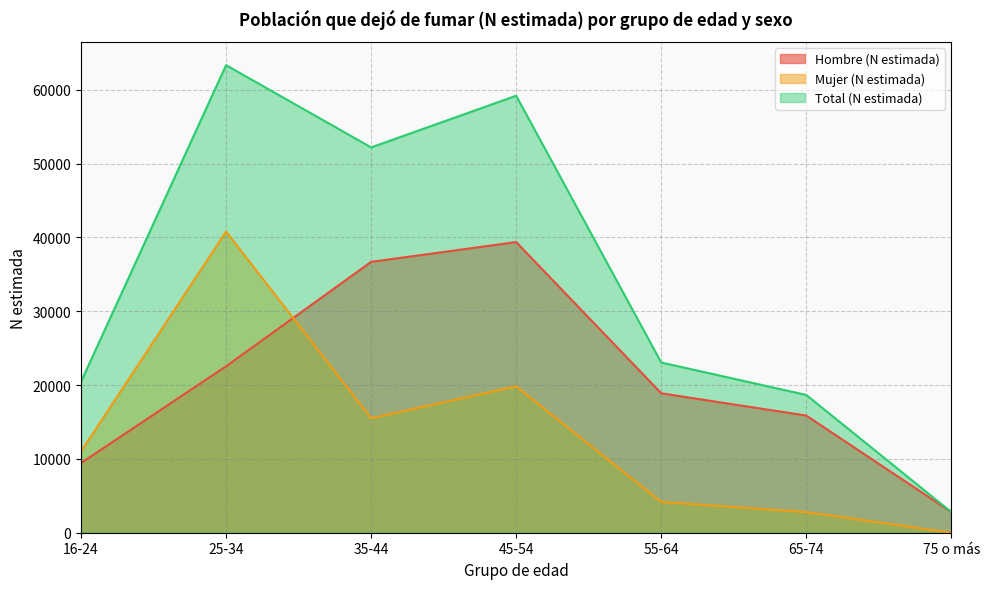

Does the chart display data point markers on the line(s)?

No